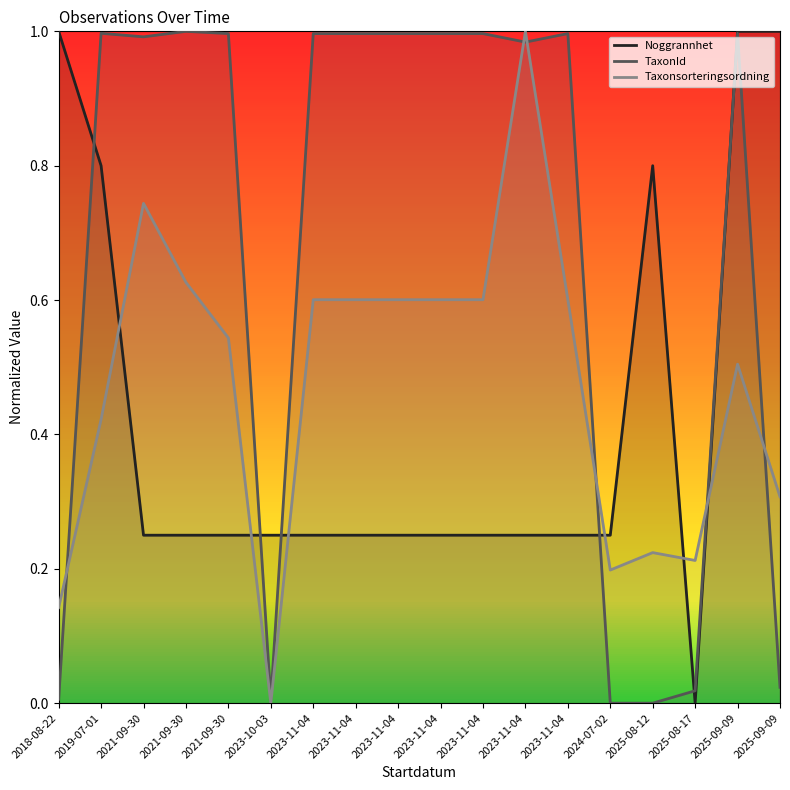

At which label is TaxonId closest to 0?

2024-07-02